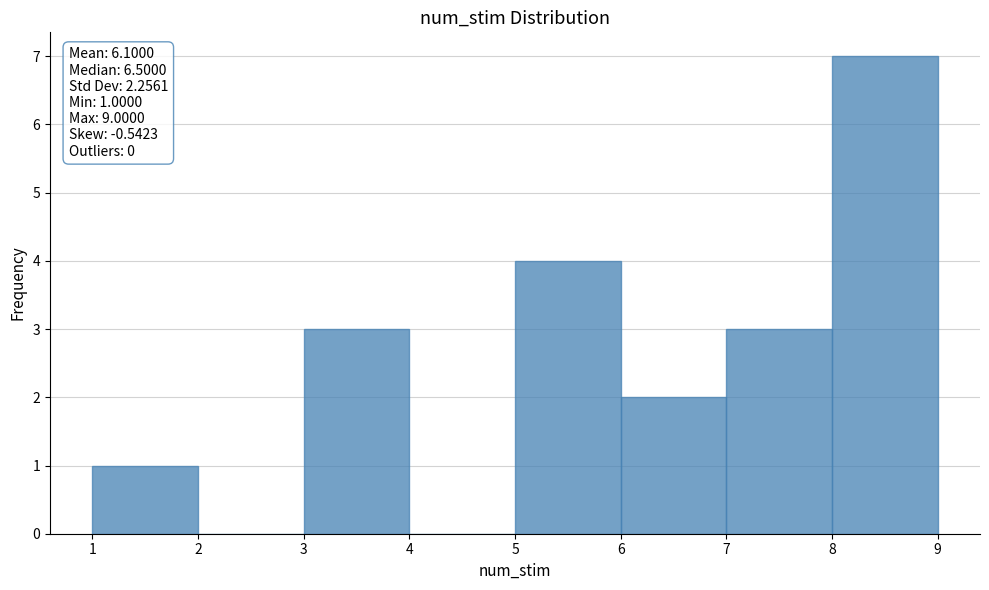

Over which range of the x-axis is the bar tallest?

8 to 9